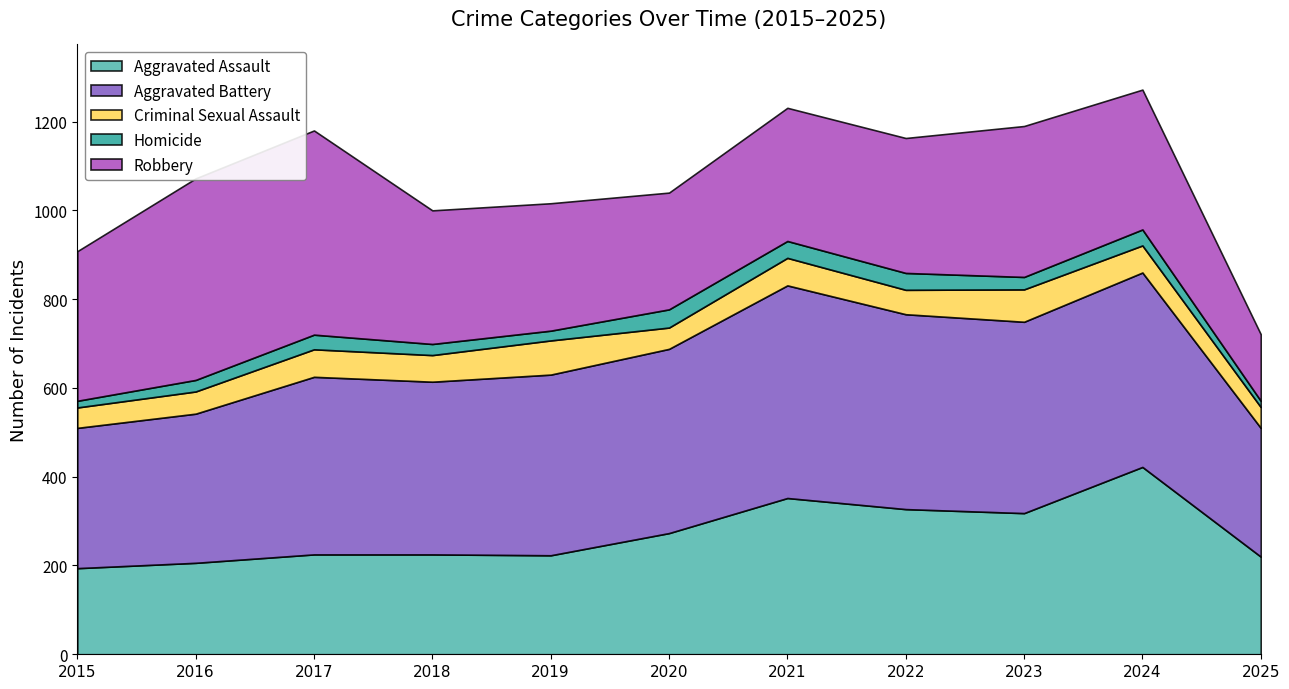

True or false: Aggravated Battery has a value of 438 at 2024.

True